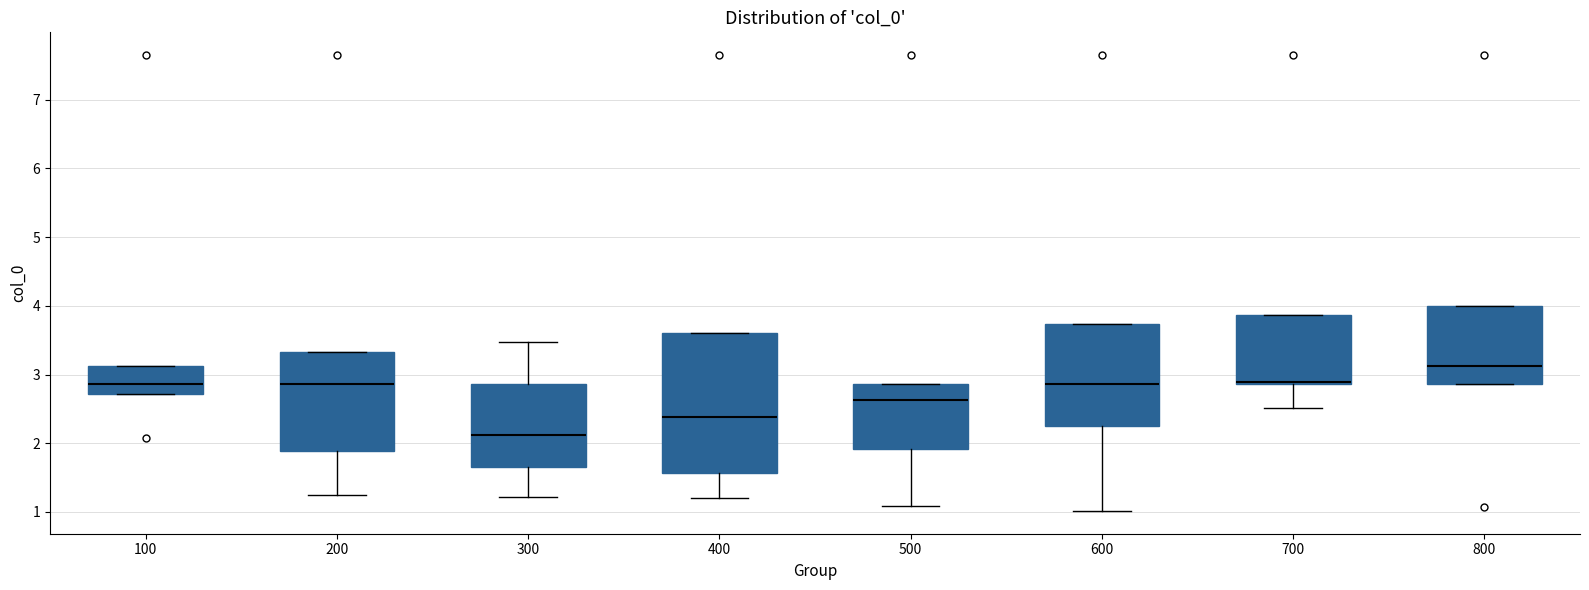

Reading left to right, transcribe this box plot: for each box, give where its median line is, the range the box spans, and where its two whiskers end, as read against the y-axis. The values are not printed on the chart, so give them approximately, as read against the axis.

100: median 2.9, box 2.7 to 3.1, whiskers 2.7 to 3.1
200: median 2.9, box 1.9 to 3.3, whiskers 1.3 to 3.3
300: median 2.1, box 1.7 to 2.9, whiskers 1.2 to 3.5
400: median 2.4, box 1.6 to 3.6, whiskers 1.2 to 3.6
500: median 2.6, box 1.9 to 2.9, whiskers 1.1 to 2.9
600: median 2.9, box 2.2 to 3.7, whiskers 1.0 to 3.7
700: median 2.9 (drawn on the box's lower edge), box 2.9 to 3.9, whiskers 2.5 to 3.9
800: median 3.1, box 2.9 to 4.0, whiskers 2.9 to 4.0